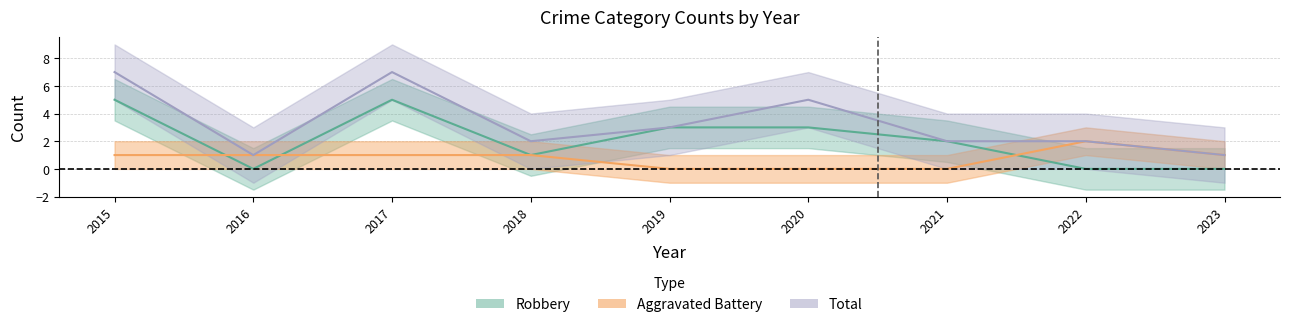

Where is the first local maximum for Aggravated Battery?

2022